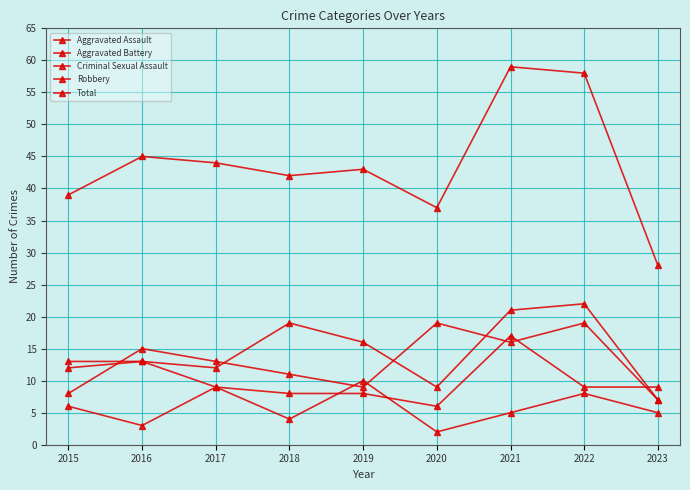

Reading left to right, transcribe all the data shown in this chart.

Aggravated Assault: 2015=12	2016=13	2017=12	2018=19	2019=16	2020=9	2021=21	2022=22	2023=7
Aggravated Battery: 2015=13	2016=13	2017=9	2018=8	2019=8	2020=6	2021=17	2022=9	2023=9
Criminal Sexual Assault: 2015=6	2016=3	2017=9	2018=4	2019=10	2020=2	2021=5	2022=8	2023=5
Robbery: 2015=8	2016=15	2017=13	2018=11	2019=9	2020=19	2021=16	2022=19	2023=7
Total: 2015=39	2016=45	2017=44	2018=42	2019=43	2020=37	2021=59	2022=58	2023=28